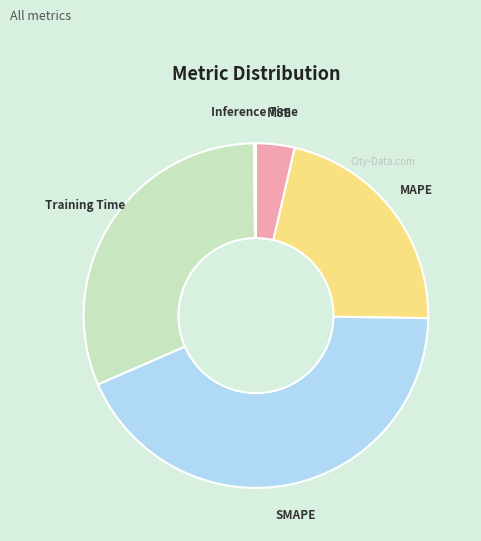

Which has a higher value, Training Time or MSE?

Training Time